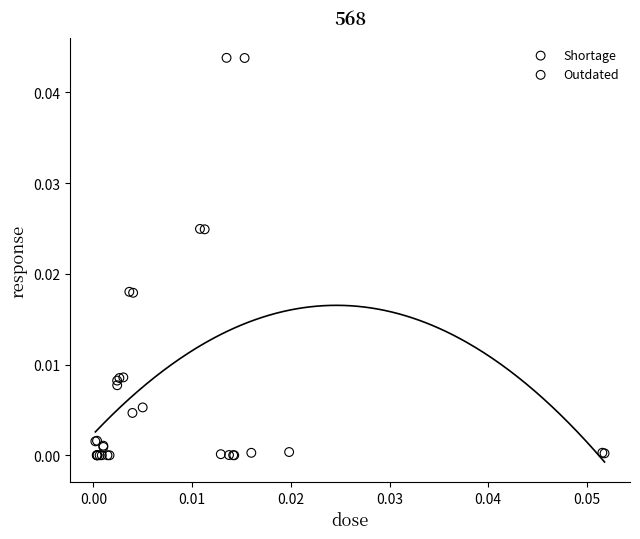

Which series reaches the maximum Y coordinate?

Shortage